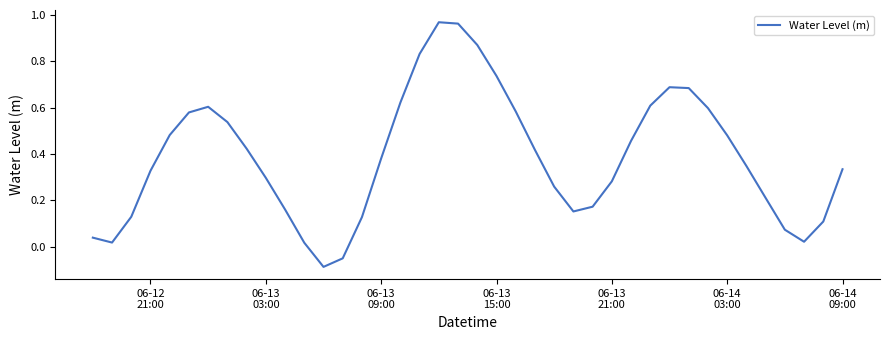

What is the difference between the maximum and minimum values?

1.1